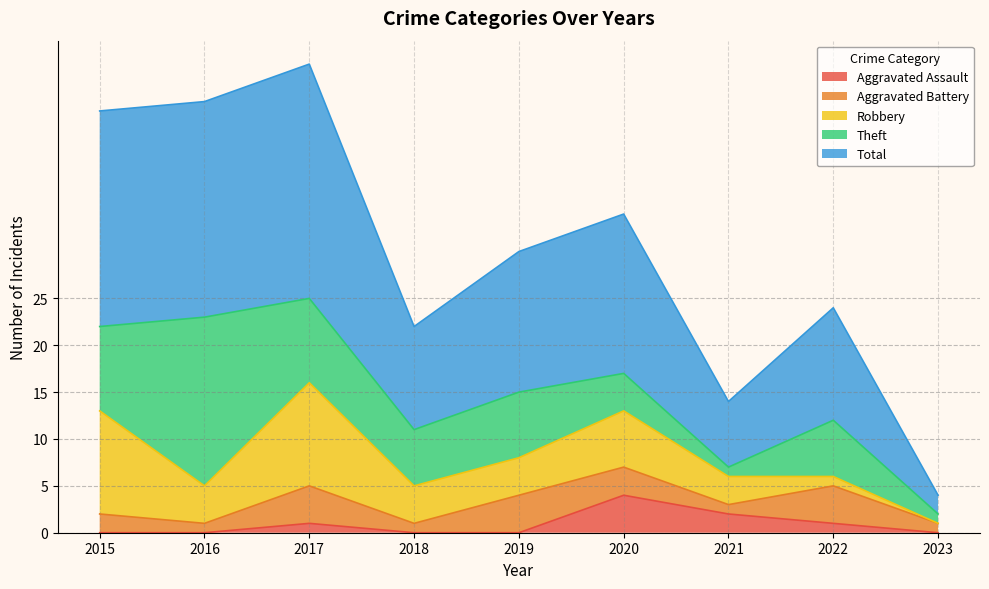

What is the value of the Aggravated Battery point at the 8th from the left?

4